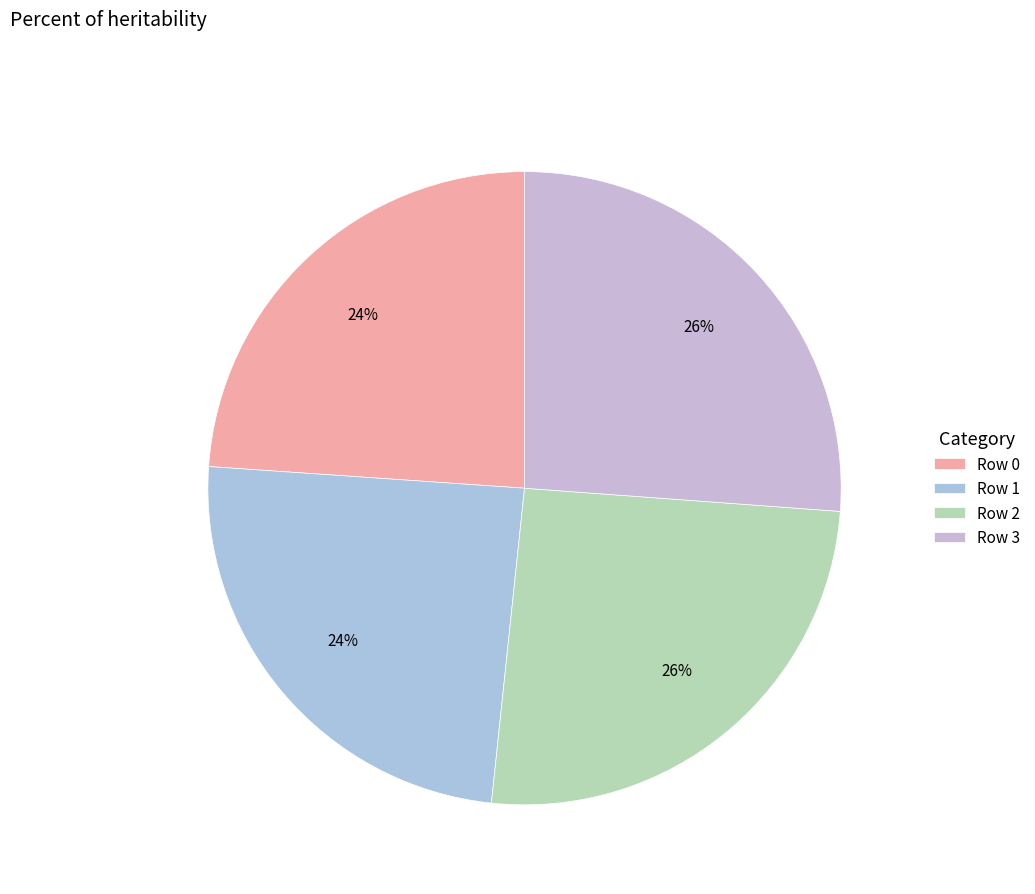

How many segments does this pie chart have?

4